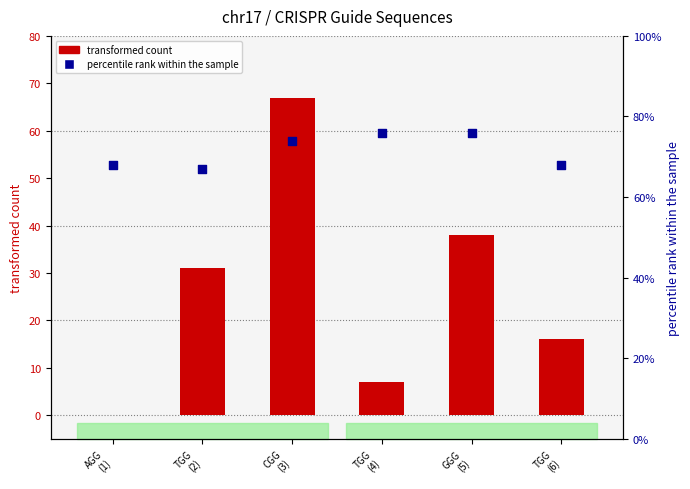

At how many categories does at least one series exceed 69?

3